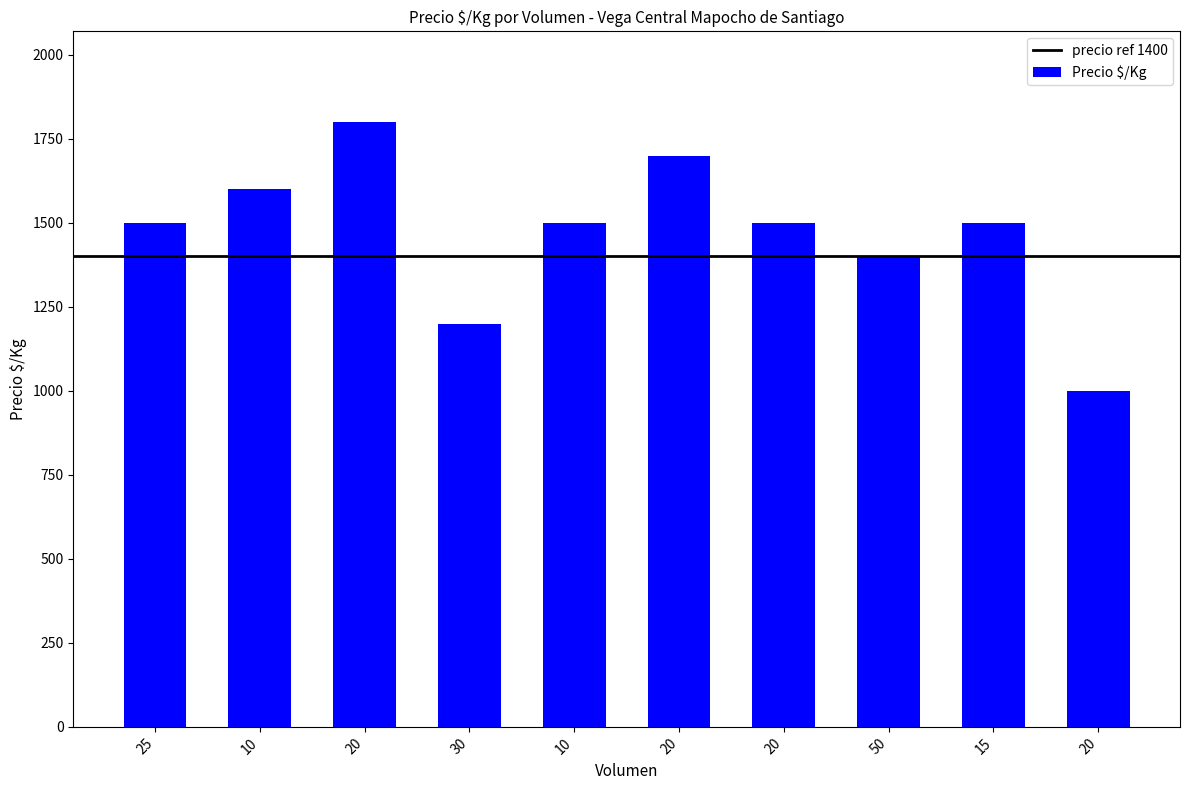

What is the value of the 1st bar from the left?

1500